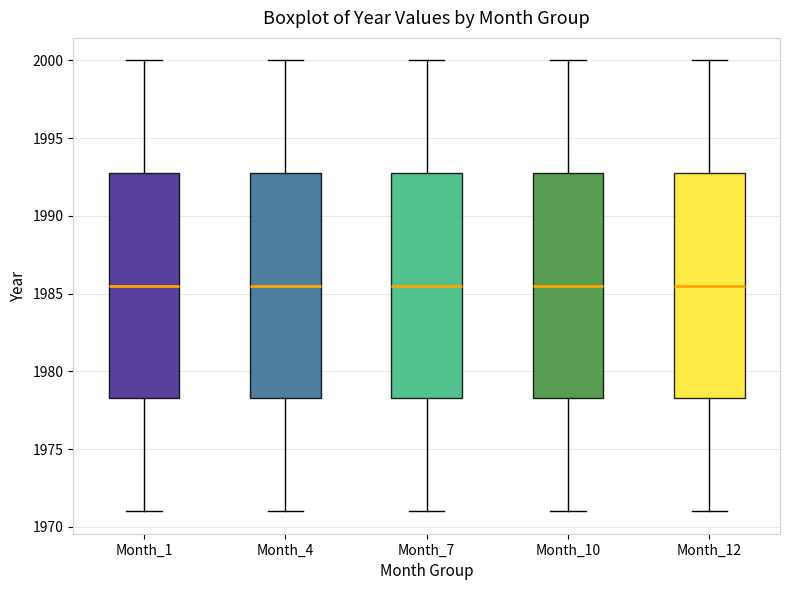

Reading left to right, transcribe this box plot: for each box, give where its median line is, the range the box spans, and where its two whiskers end, as read against the y-axis. The values are not printed on the chart, so give them approximately, as read against the axis.

Month_1: median 1985.5, box 1978.5 to 1993.0, whiskers 1971.0 to 2000.0
Month_4: median 1985.5, box 1978.5 to 1993.0, whiskers 1971.0 to 2000.0
Month_7: median 1985.5, box 1978.5 to 1993.0, whiskers 1971.0 to 2000.0
Month_10: median 1985.5, box 1978.5 to 1993.0, whiskers 1971.0 to 2000.0
Month_12: median 1985.5, box 1978.5 to 1993.0, whiskers 1971.0 to 2000.0